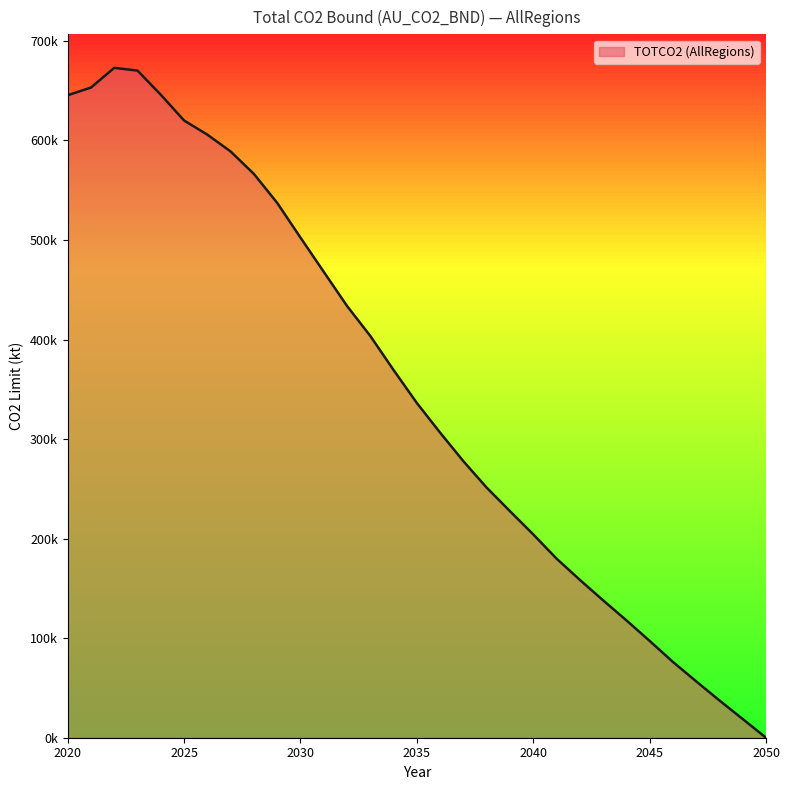

Is this an area chart (filled region under the line)?

Yes